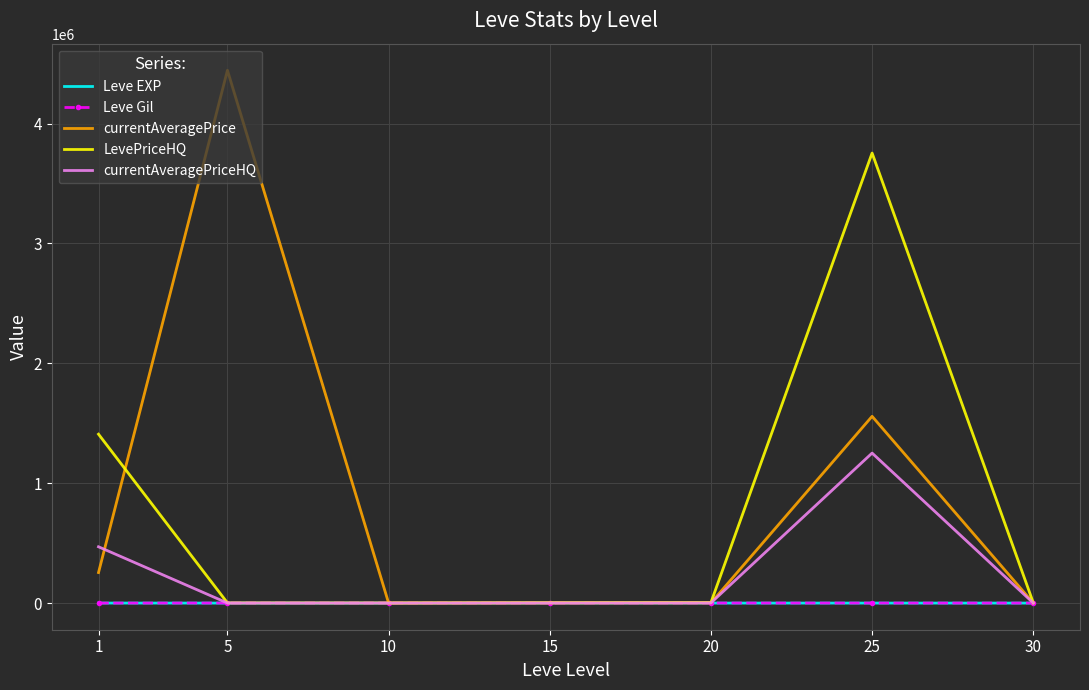

What is the maximum value shown in the chart?

4444824.5